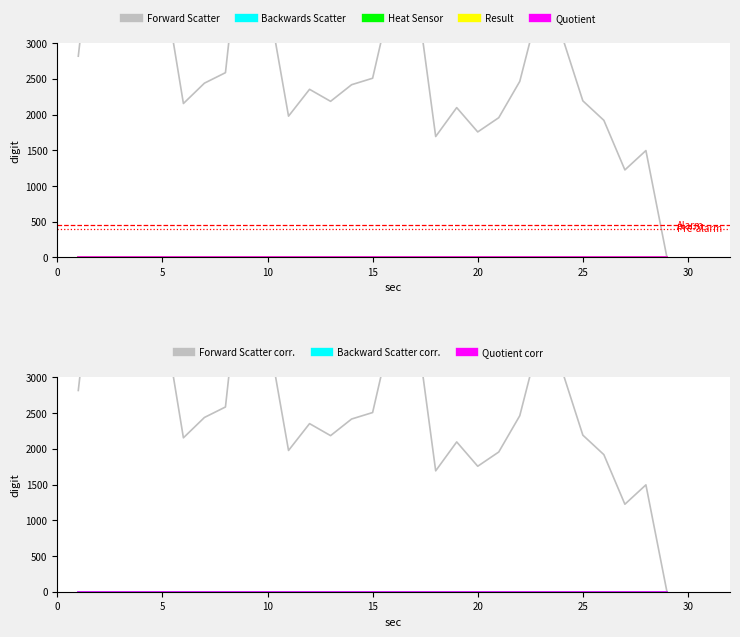

True or false: Units has more than 1 points higher than both neighbors.

False